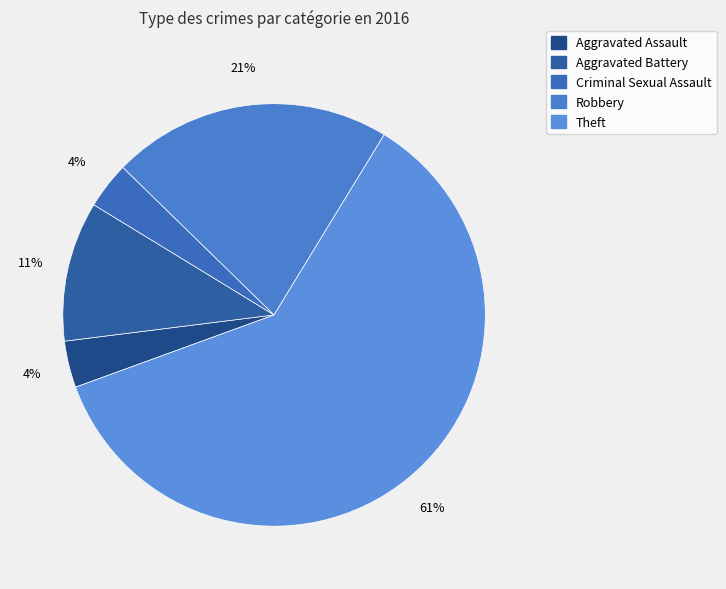

Does any single category account for the majority?

Yes